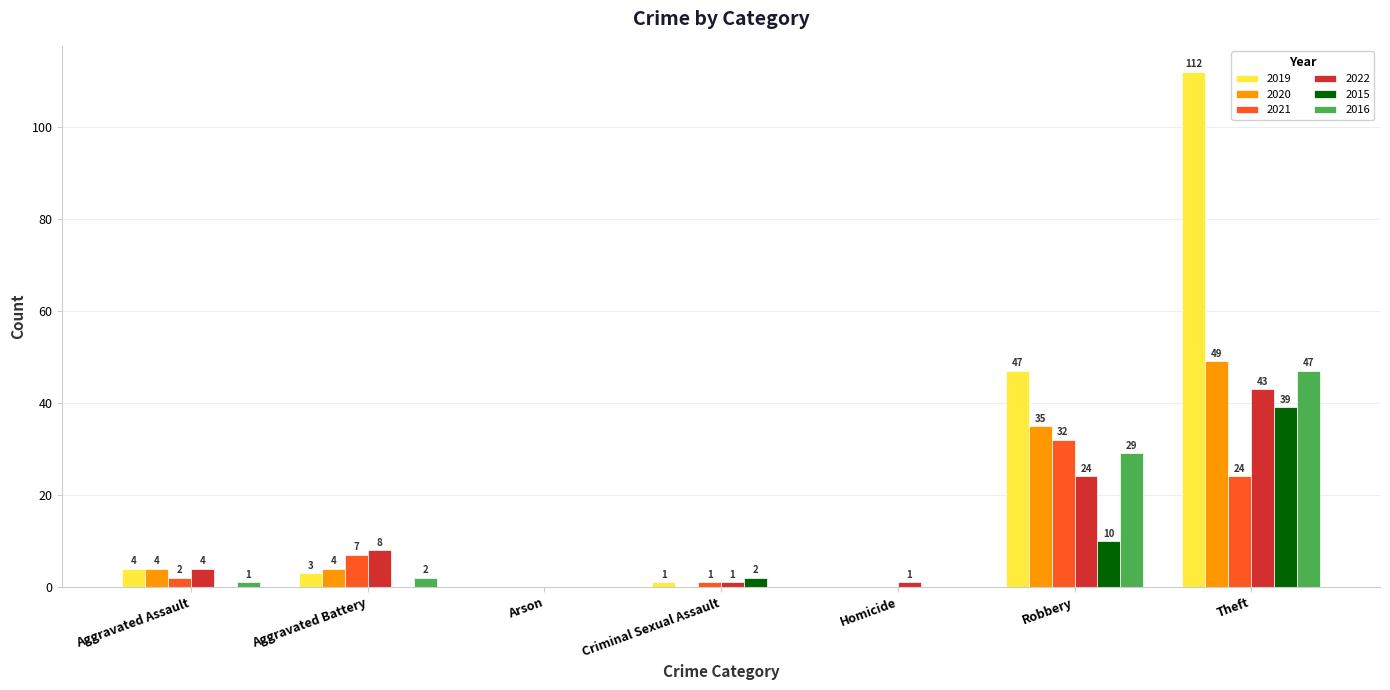

At which category is the sum across all series the highest?

Theft